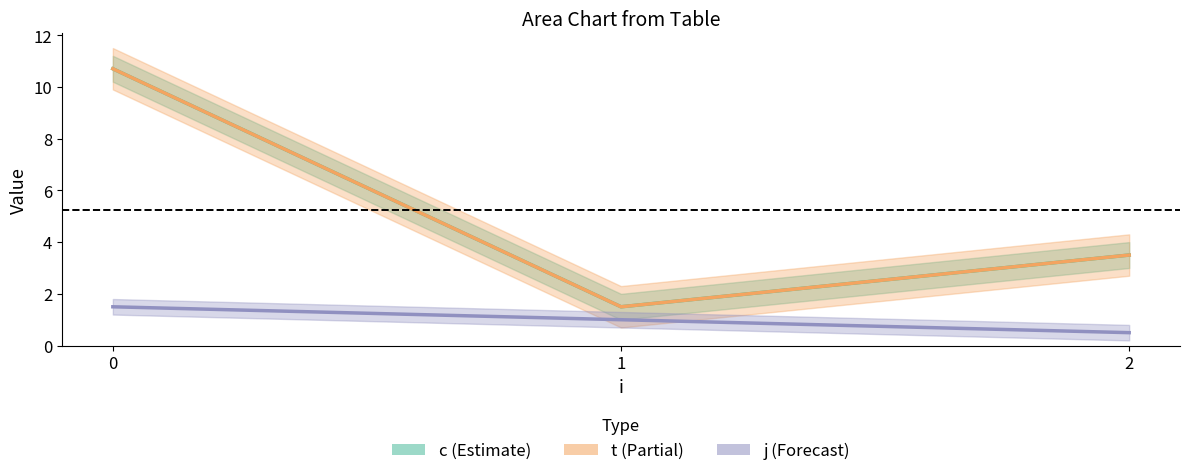

True or false: j has more than 2 points higher than both neighbors.

False